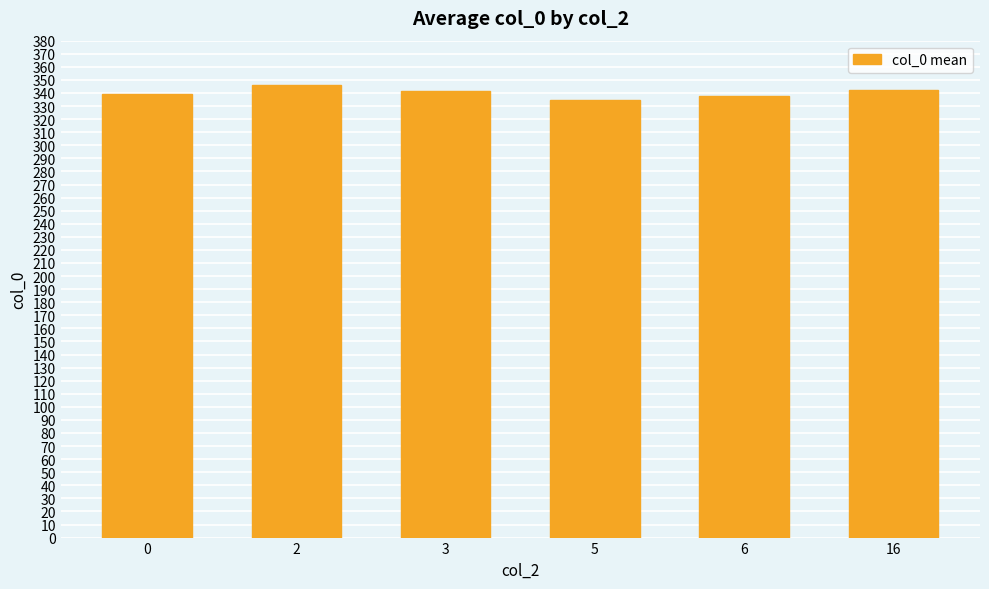

Does the chart contain stacked bars?

No